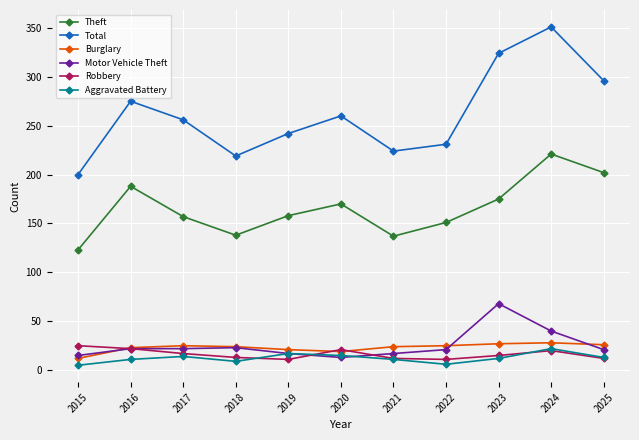

How many interior local peaks does the Aggravated Battery series have?

3